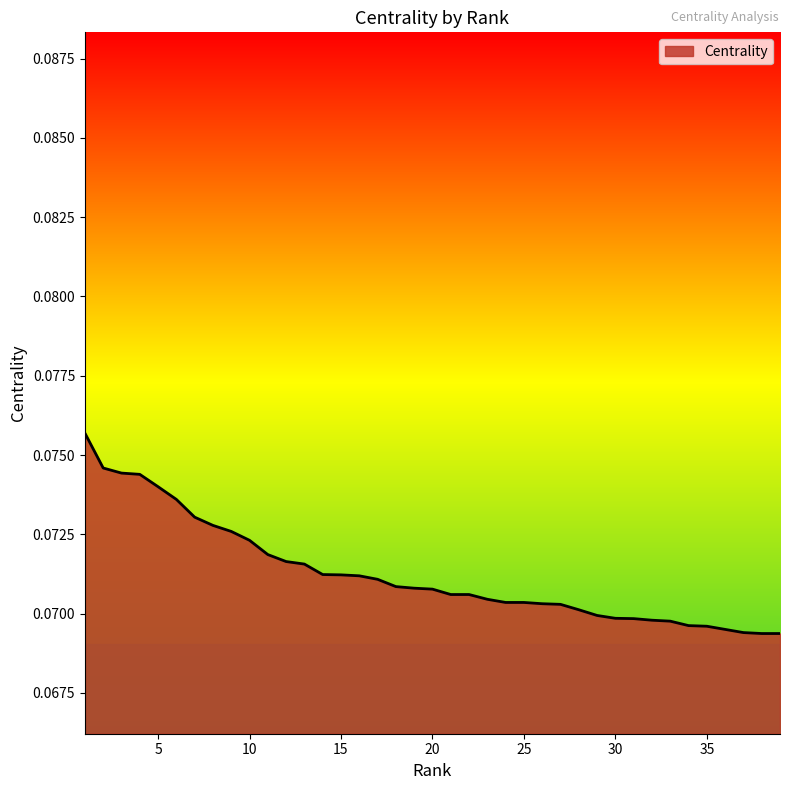

How many lines are shown in the chart?

1